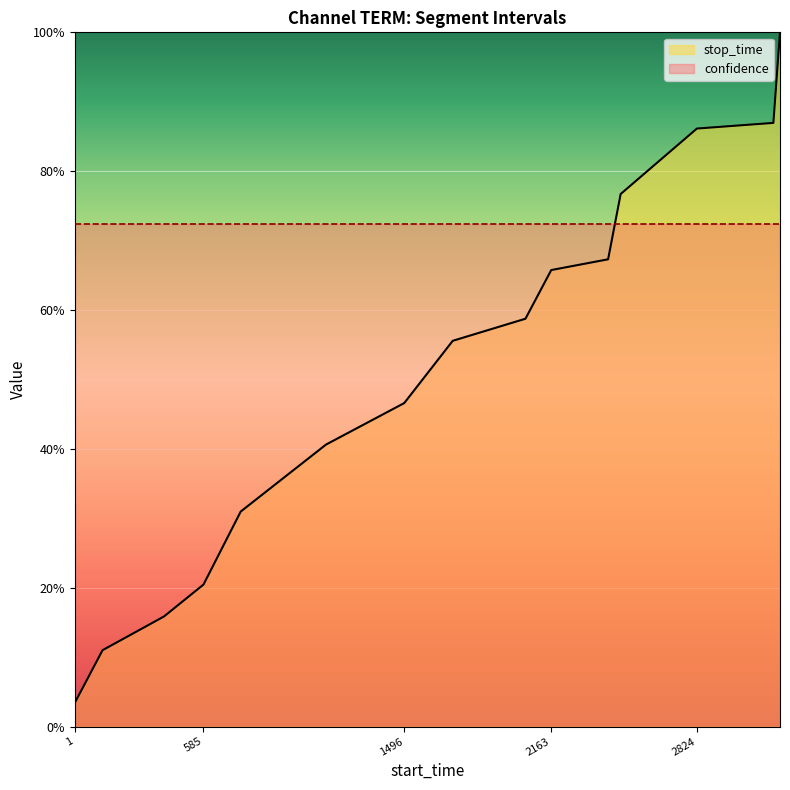

What is the difference between the maximum and second lowest values?

0.9